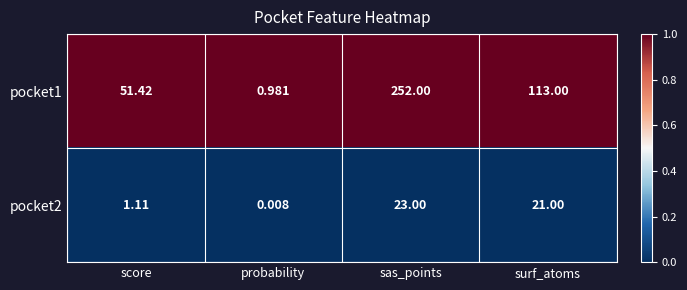

How many distinct data groups are displayed?

2